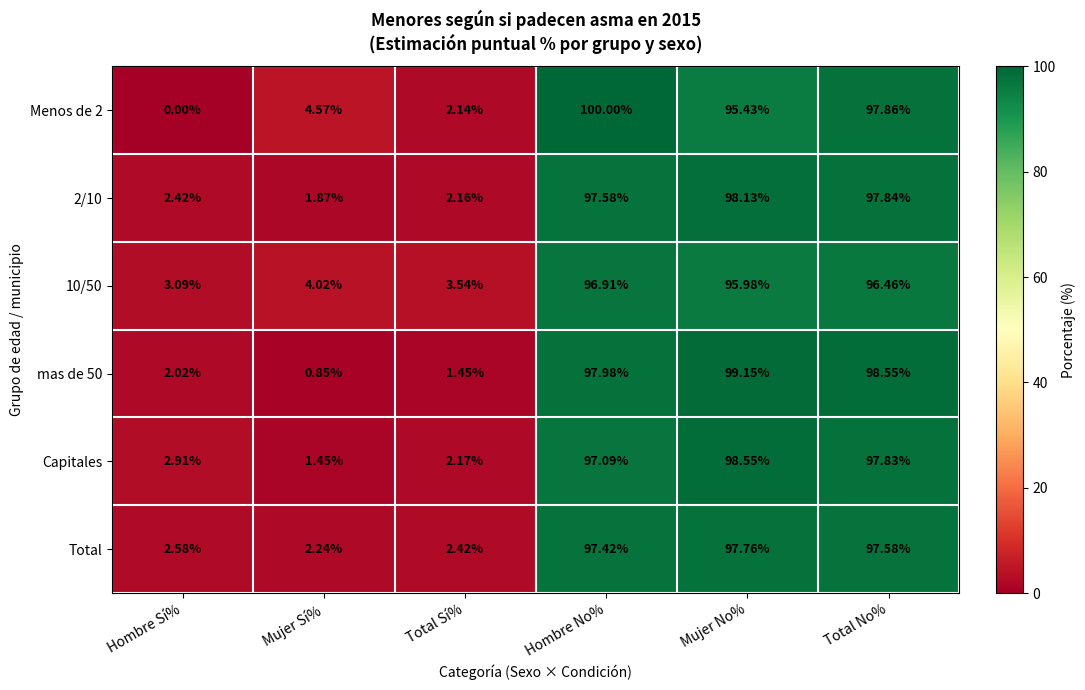

Rank the categories by Menos de 2 value from lowest to highest.

Hombre Sí%, Total Sí%, Mujer Sí%, Mujer No%, Total No%, Hombre No%